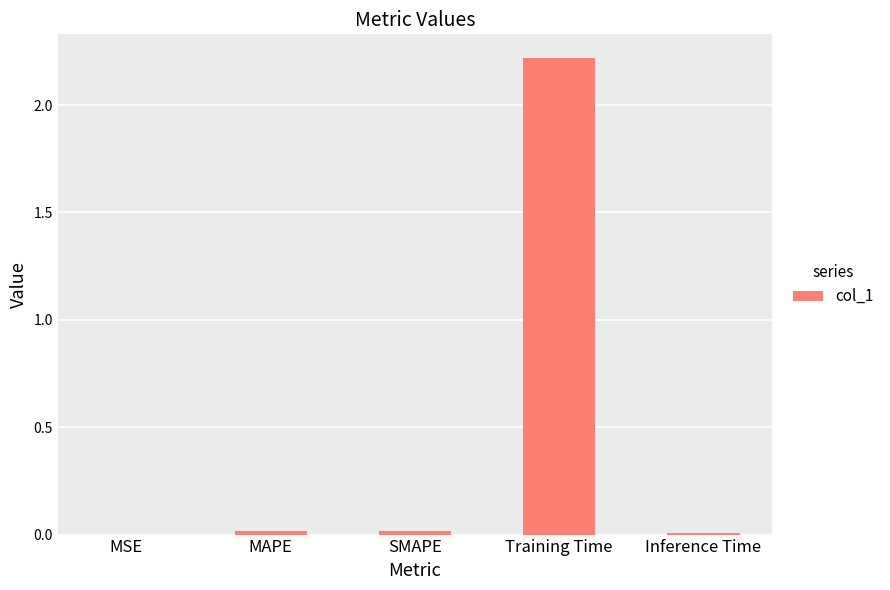

Are the bars horizontal?

No